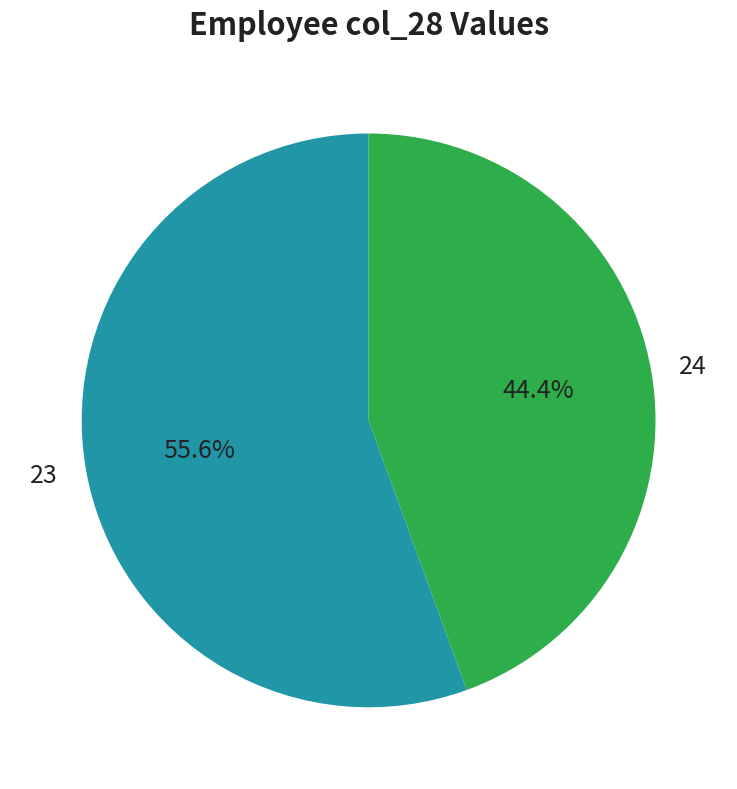

Rank the categories by value from highest to lowest.

23, 24